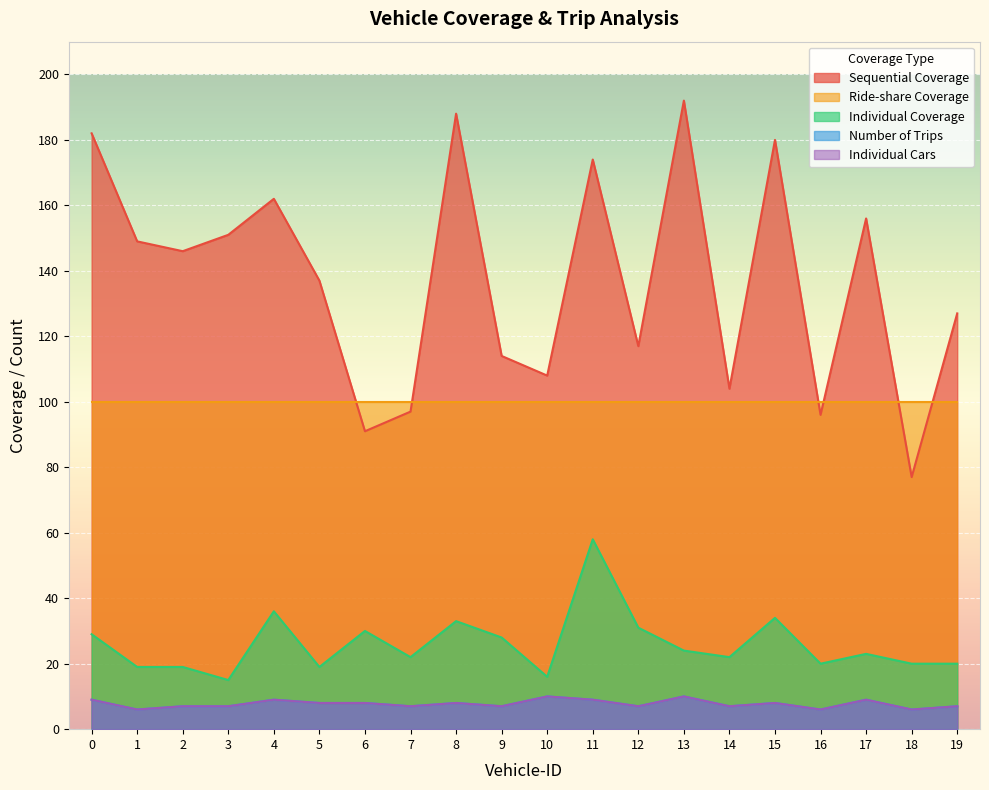

Which series has the widest spread of values?

Sequential Coverage